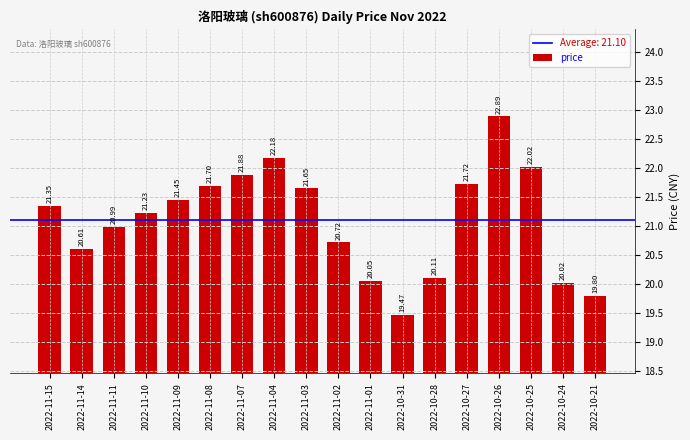

Rank the categories by value from highest to lowest.

2022-10-26, 2022-11-04, 2022-10-25, 2022-11-07, 2022-10-27, 2022-11-08, 2022-11-03, 2022-11-09, 2022-11-15, 2022-11-10, 2022-11-11, 2022-11-02, 2022-11-14, 2022-10-28, 2022-11-01, 2022-10-24, 2022-10-21, 2022-10-31